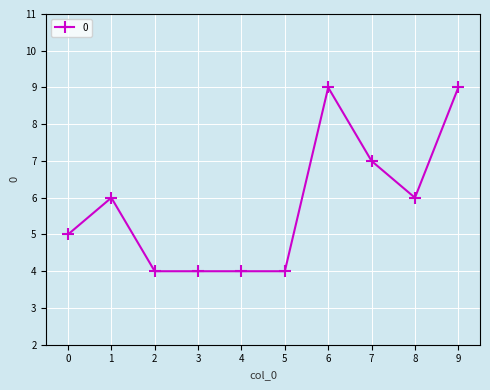

At which category does the data reach its first local peak?

1